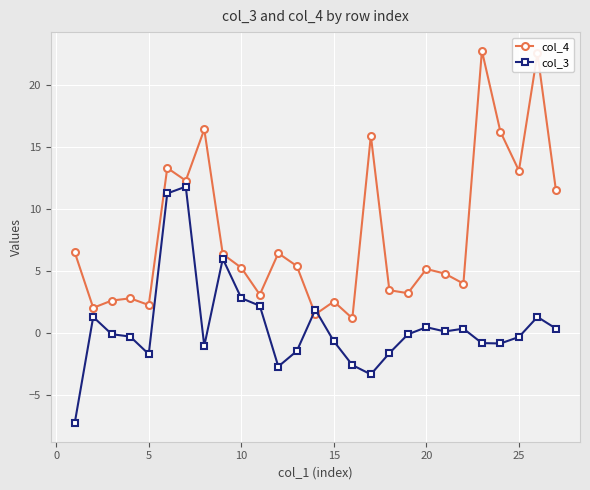

Rank the series by their average value, from highest to lowest.

col_4, col_3